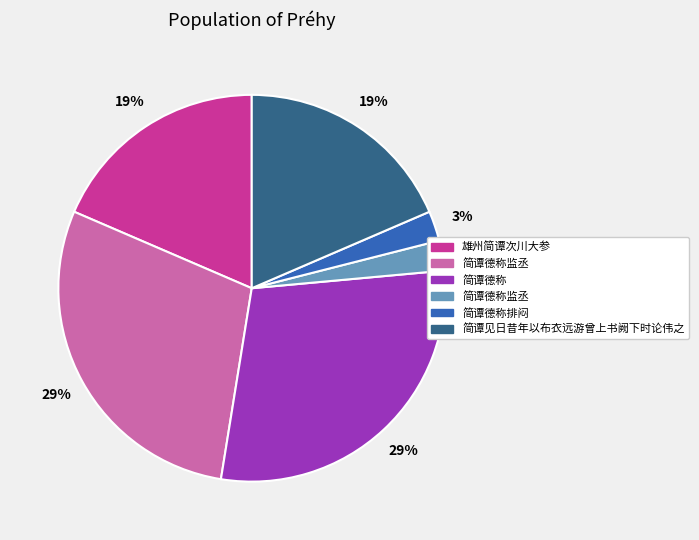

To the nearest percent, what is the average slice percentage?

17%